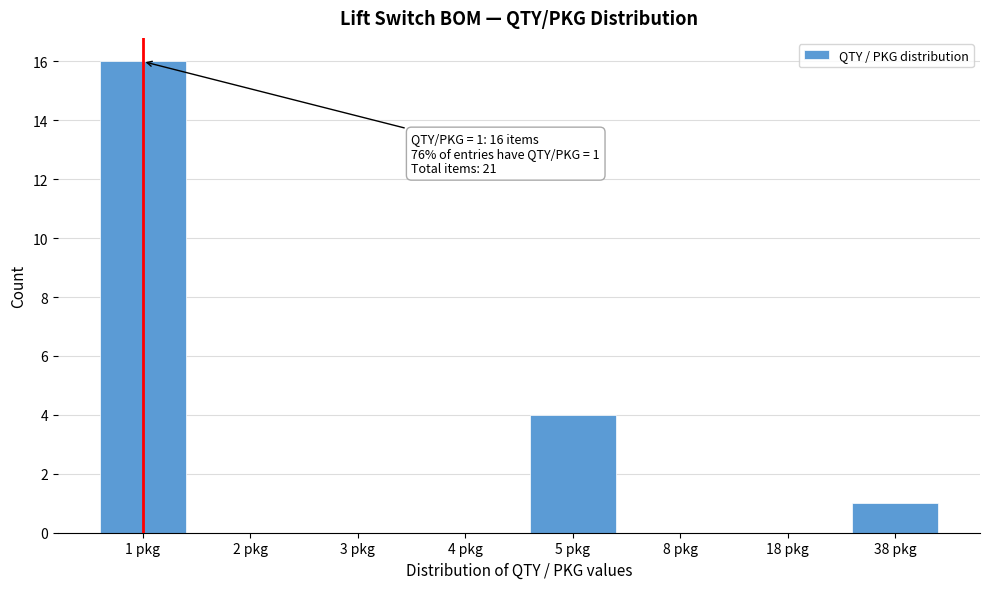

Reading left to right, transcribe all the data shown in this chart.

1 pkg=16	2 pkg=0	3 pkg=0	4 pkg=0	5 pkg=4	8 pkg=0	18 pkg=0	38 pkg=1